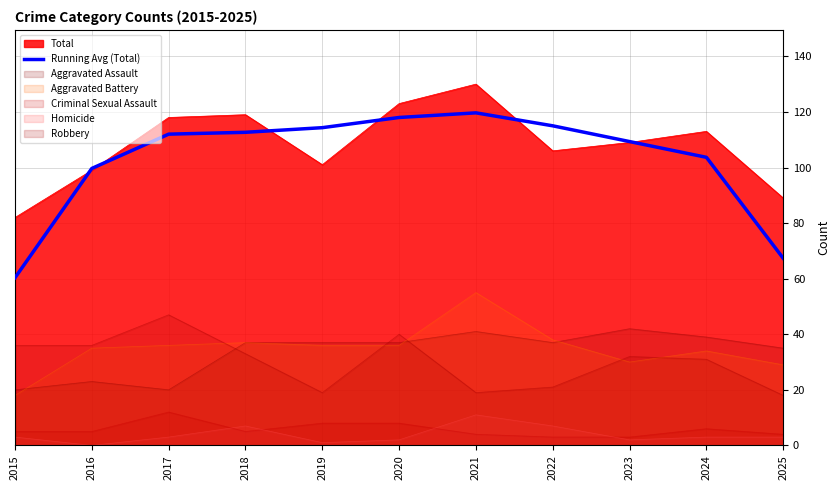

Which label corresponds to the largest value in the chart?

2021